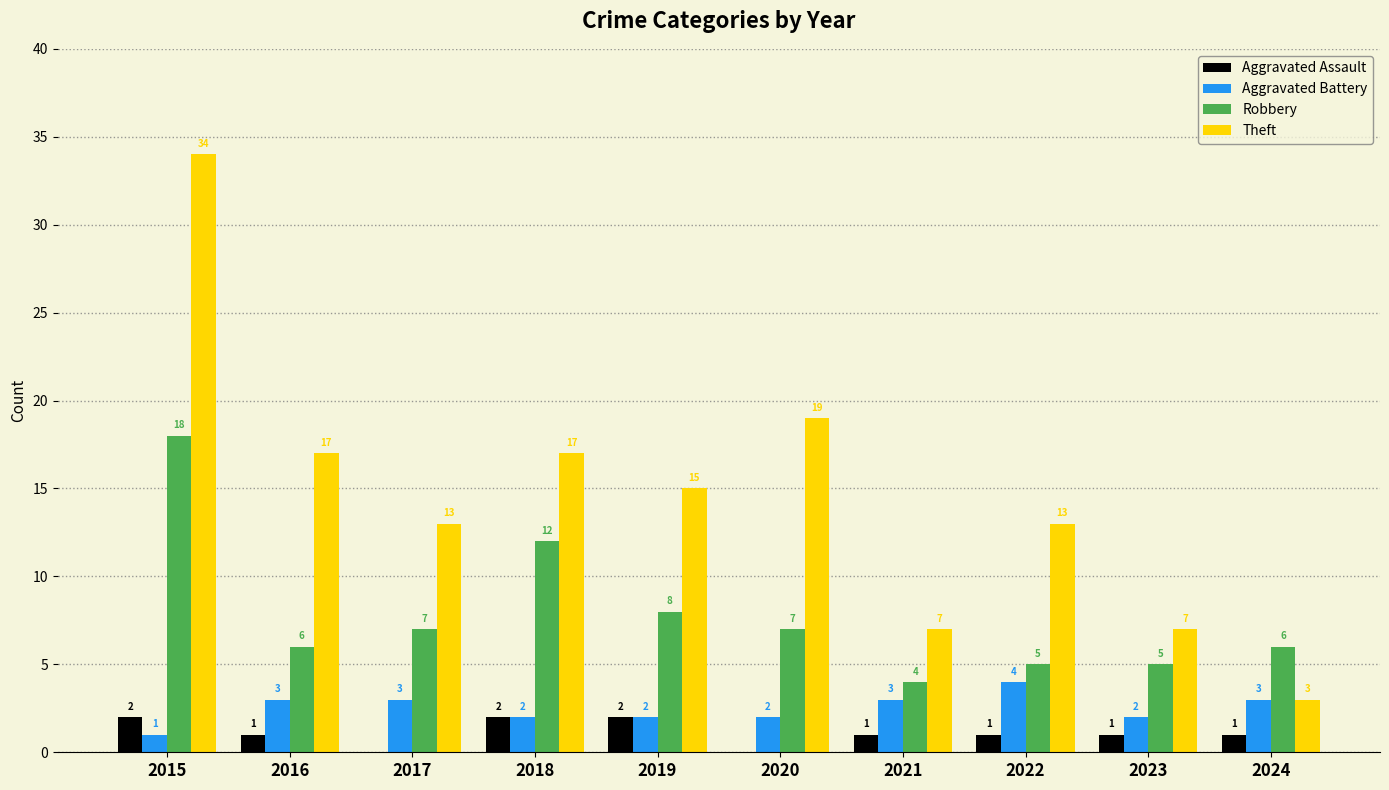

Between 2019 and 2024, which series saw the biggest shift?

Theft